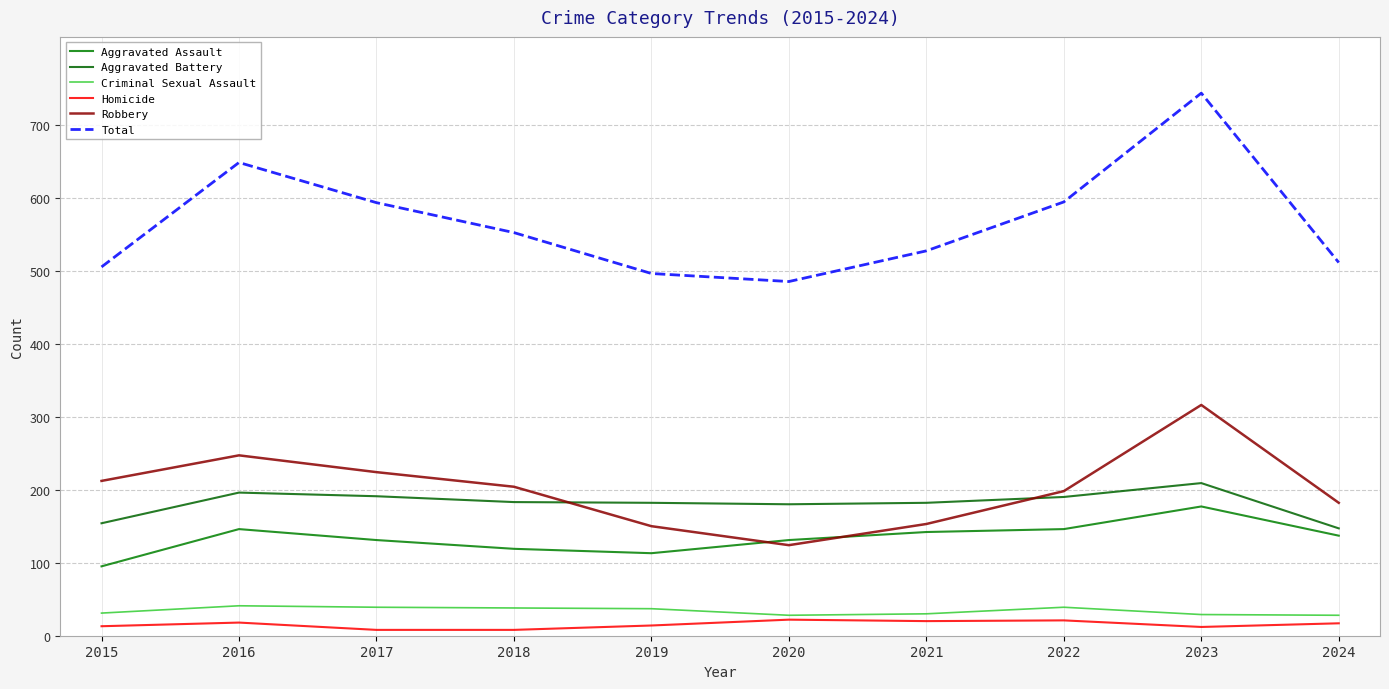

Rank the series at 2023 from lowest to highest value.

Homicide, Criminal Sexual Assault, Aggravated Assault, Aggravated Battery, Robbery, Total